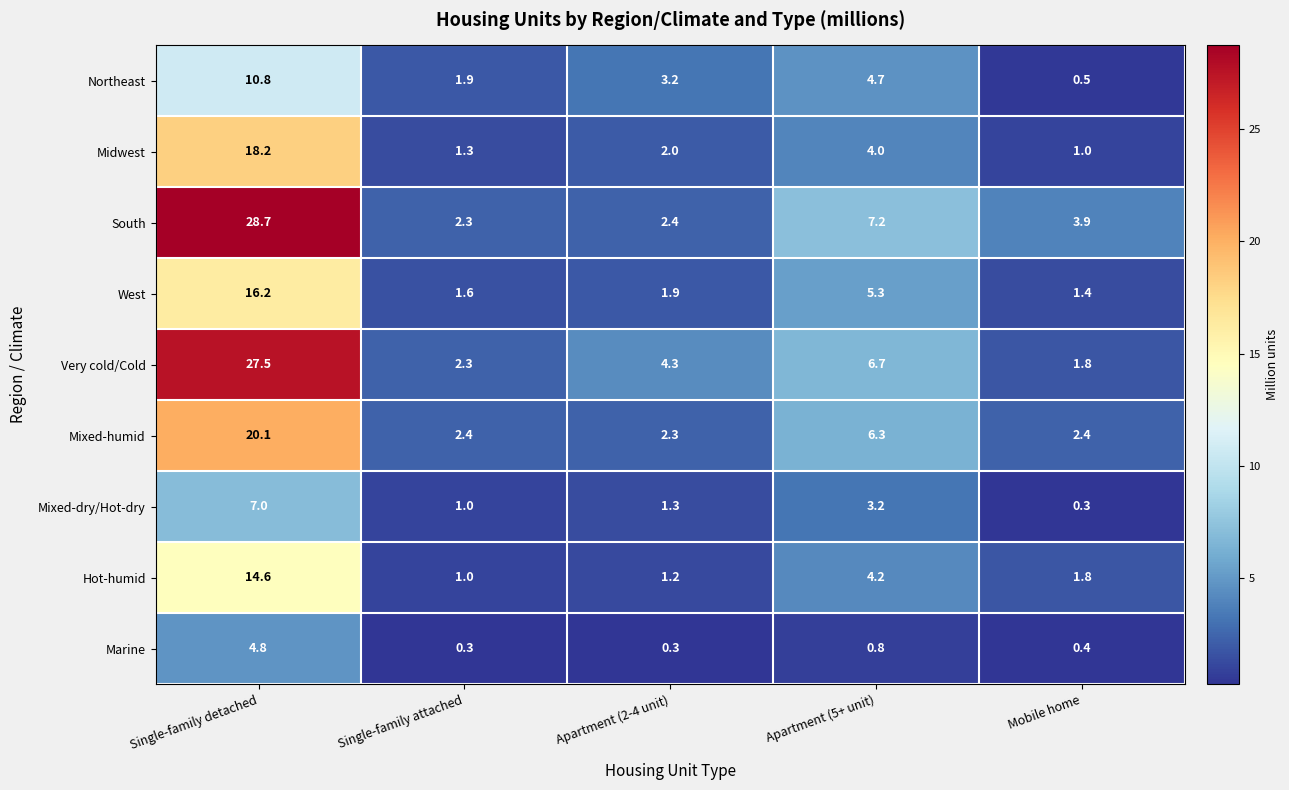

List the series in order of their peak value, highest first.

South, Very cold/Cold, Mixed-humid, Midwest, West, Hot-humid, Northeast, Mixed-dry/Hot-dry, Marine